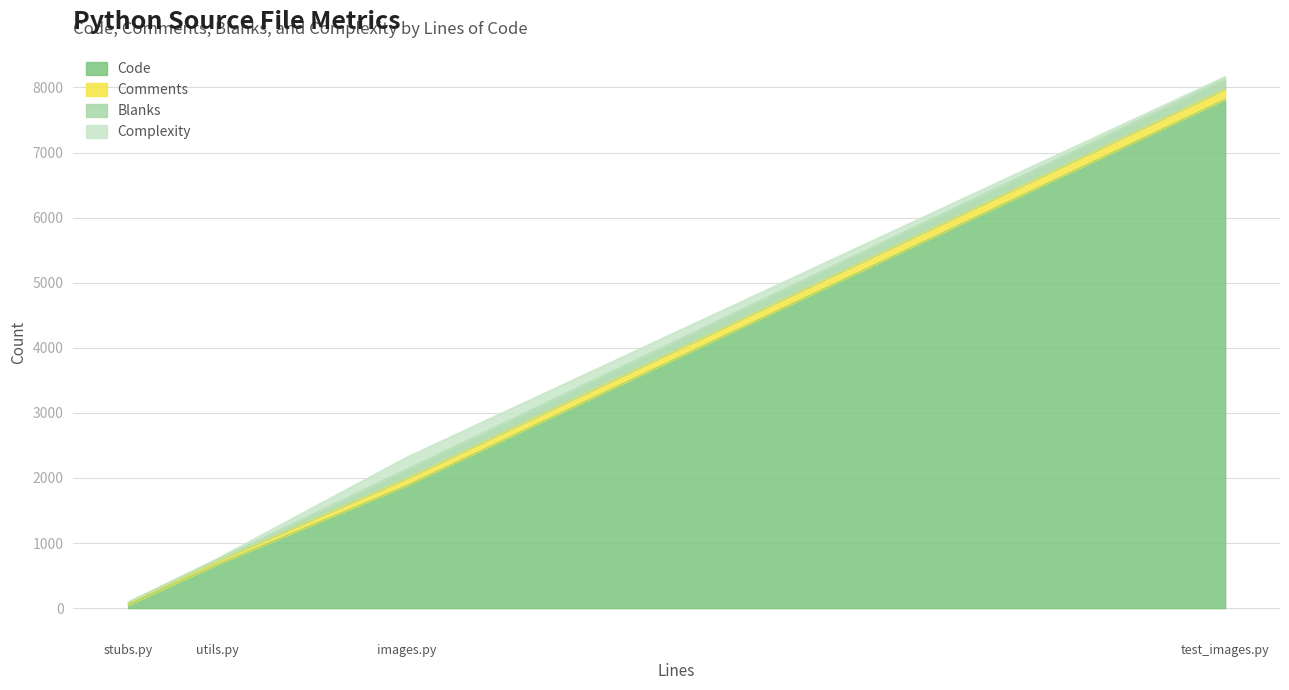

The value of Comments at stubs.py is 15. True or false?

False